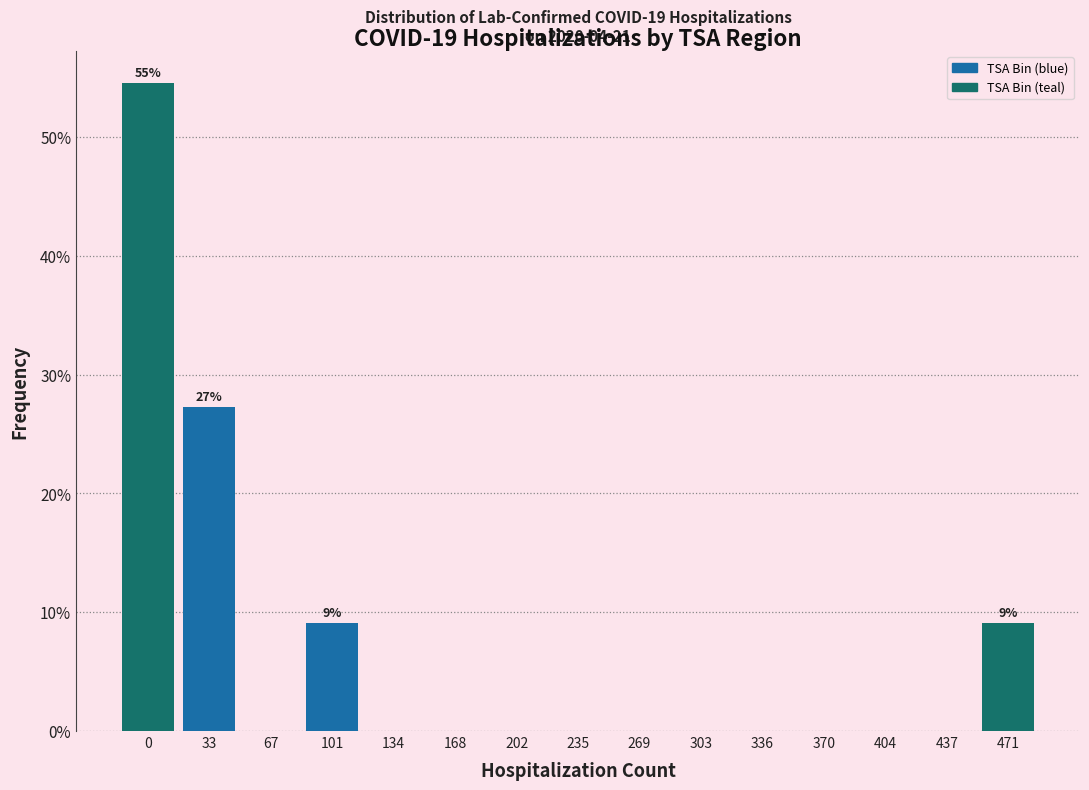

Reading left to right, extract all data points from this chart.

0=54.5	33=27.3	67=0.0	101=9.1	134=0.0	168=0.0	202=0.0	235=0.0	269=0.0	303=0.0	336=0.0	370=0.0	404=0.0	437=0.0	471=9.1